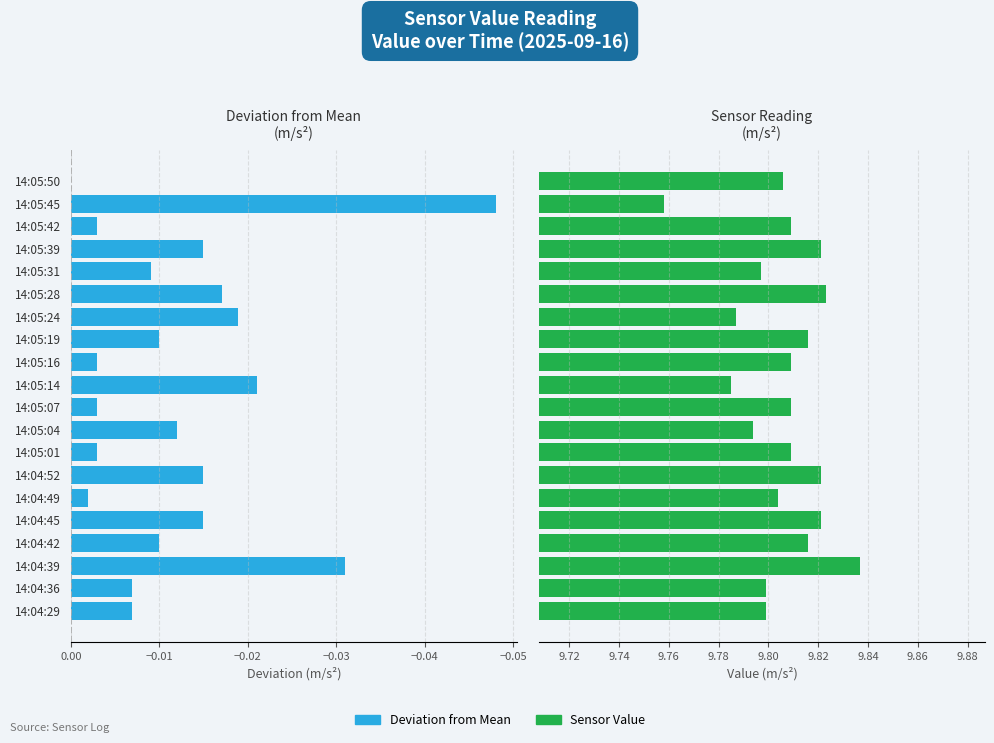

Does the chart contain stacked bars?

No